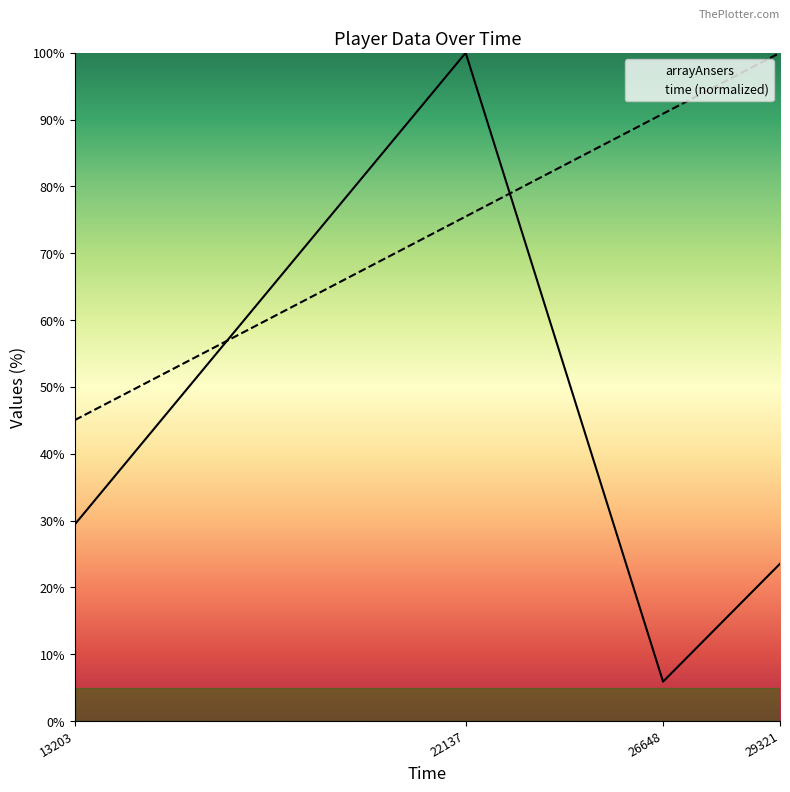

How many data points in arrayAnsers are above 29?

2